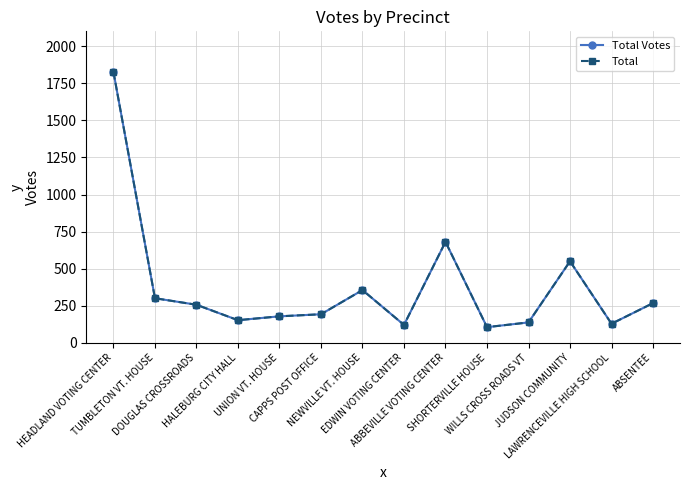

Is this an area chart (filled region under the line)?

No